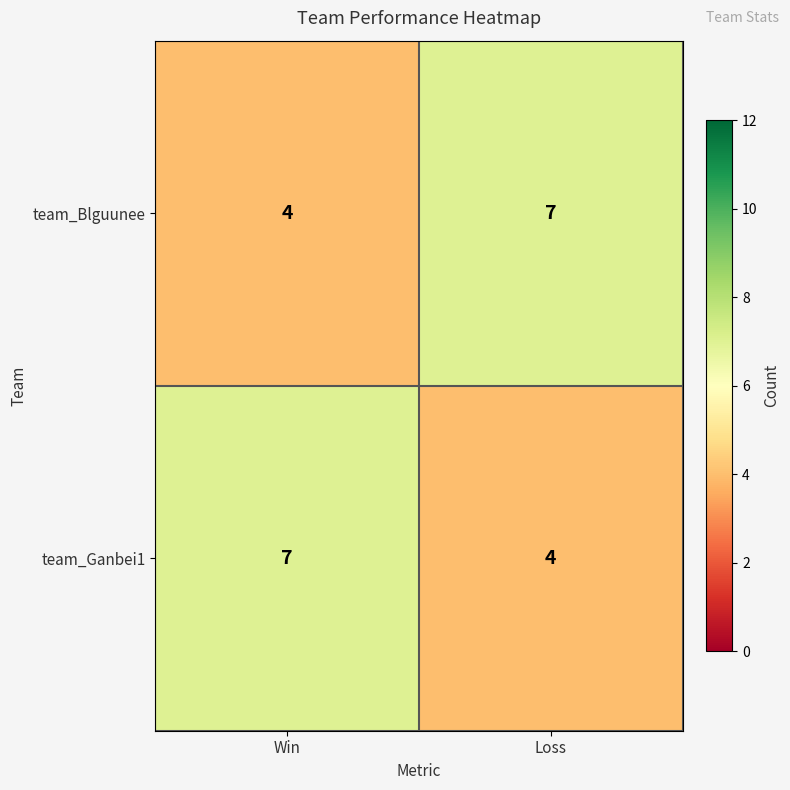

What is the spread (max minus min) of values at Win?

3